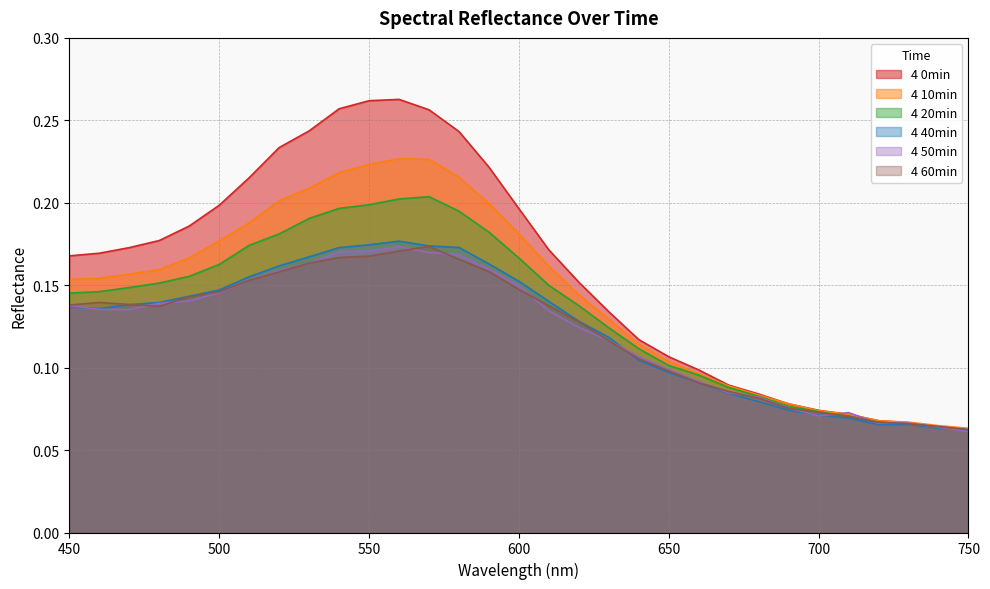

Reading right to left, list all the values displayed in this chart.

4 0min: 0.1	0.1	0.1	0.1	0.1	0.1	0.1	0.1	0.1	0.1	0.1	0.1	0.1	0.2	0.2	0.2	0.2	0.2	0.3	0.3	0.3	0.3	0.2	0.2	0.2	0.2	0.2	0.2	0.2	0.2	0.2
4 10min: 0.1	0.1	0.1	0.1	0.1	0.1	0.1	0.1	0.1	0.1	0.1	0.1	0.1	0.1	0.2	0.2	0.2	0.2	0.2	0.2	0.2	0.2	0.2	0.2	0.2	0.2	0.2	0.2	0.2	0.2	0.2
4 20min: 0.1	0.1	0.1	0.1	0.1	0.1	0.1	0.1	0.1	0.1	0.1	0.1	0.1	0.1	0.1	0.2	0.2	0.2	0.2	0.2	0.2	0.2	0.2	0.2	0.2	0.2	0.2	0.2	0.1	0.1	0.1
4 40min: 0.1	0.1	0.1	0.1	0.1	0.1	0.1	0.1	0.1	0.1	0.1	0.1	0.1	0.1	0.1	0.2	0.2	0.2	0.2	0.2	0.2	0.2	0.2	0.2	0.2	0.1	0.1	0.1	0.1	0.1	0.1
4 50min: 0.1	0.1	0.1	0.1	0.1	0.1	0.1	0.1	0.1	0.1	0.1	0.1	0.1	0.1	0.1	0.1	0.2	0.2	0.2	0.2	0.2	0.2	0.2	0.2	0.2	0.1	0.1	0.1	0.1	0.1	0.1
4 60min: 0.1	0.1	0.1	0.1	0.1	0.1	0.1	0.1	0.1	0.1	0.1	0.1	0.1	0.1	0.1	0.1	0.2	0.2	0.2	0.2	0.2	0.2	0.2	0.2	0.2	0.1	0.1	0.1	0.1	0.1	0.1